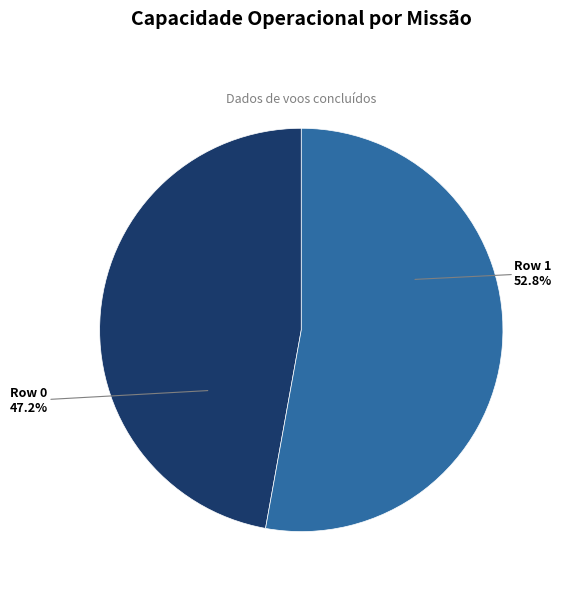

Is it true that Row 0 is 39% of the pie?

False